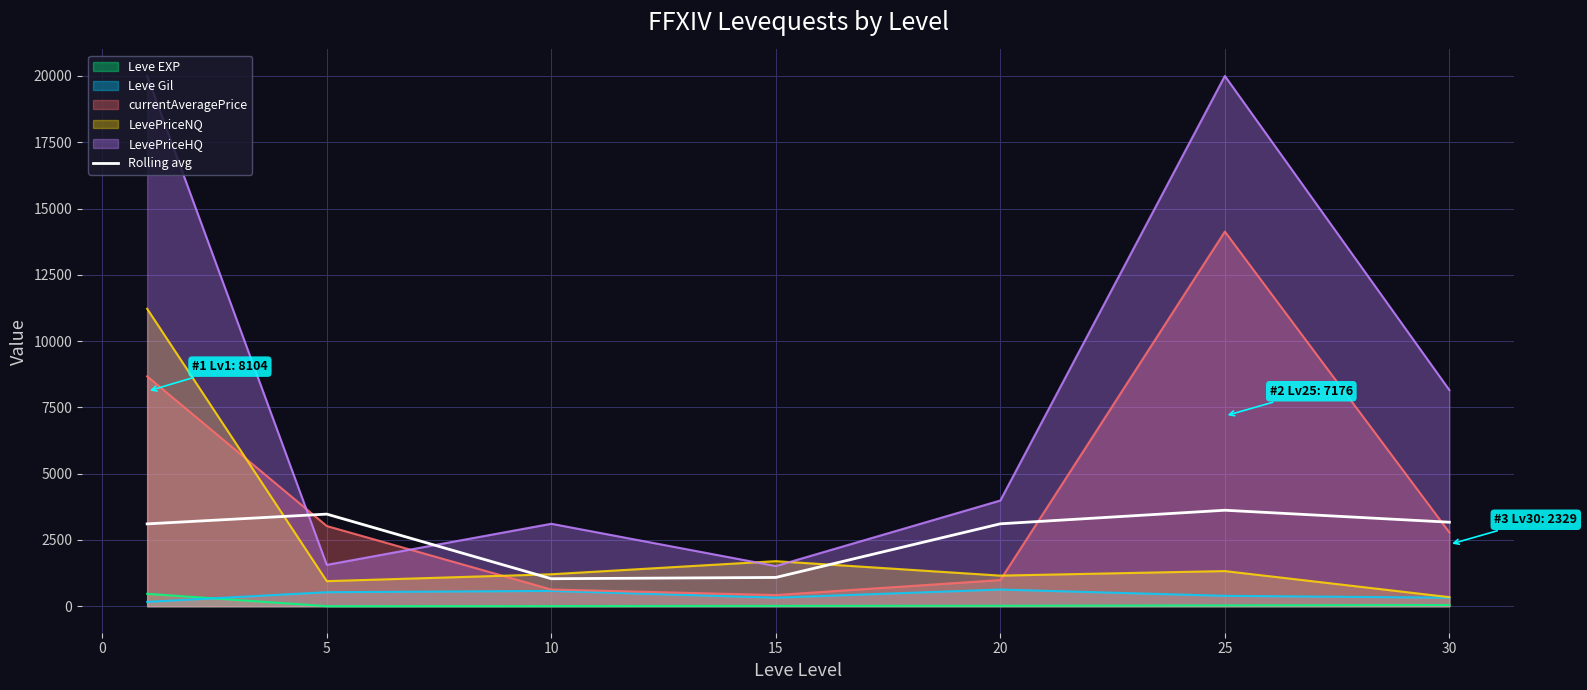

Which series has the largest total across all categories?

LevePriceHQ